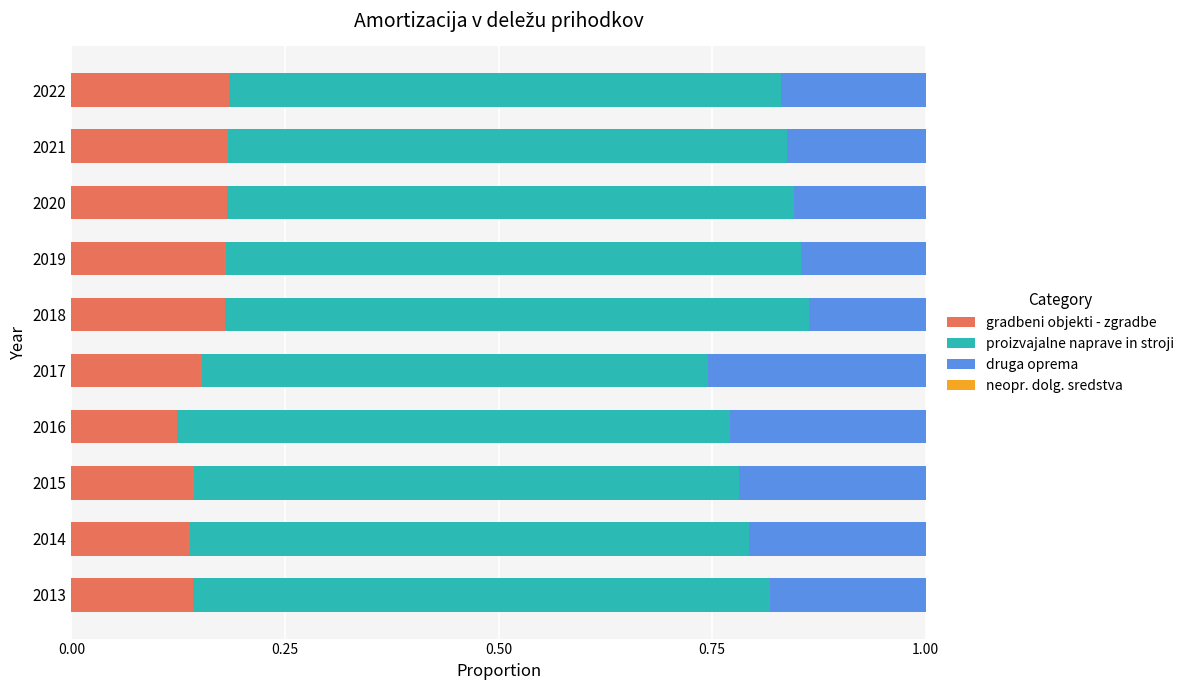

Is it true that gradbeni objekti - zgradbe equals 0.1 at 2020?

False